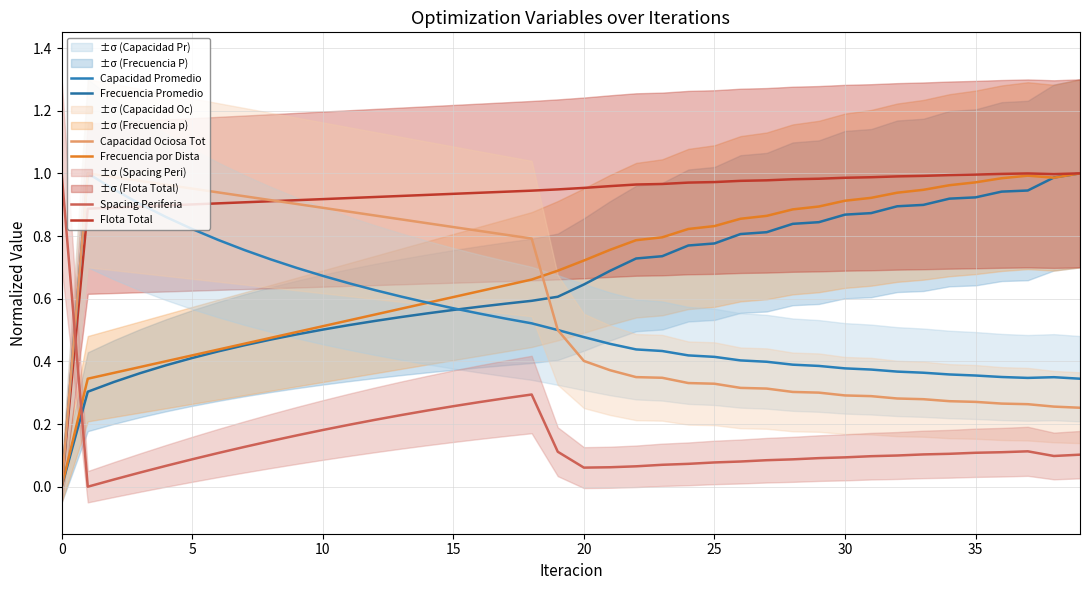

In Spacing Periferia, how many points are higher than both neighbors (excluding endpoints)?

2